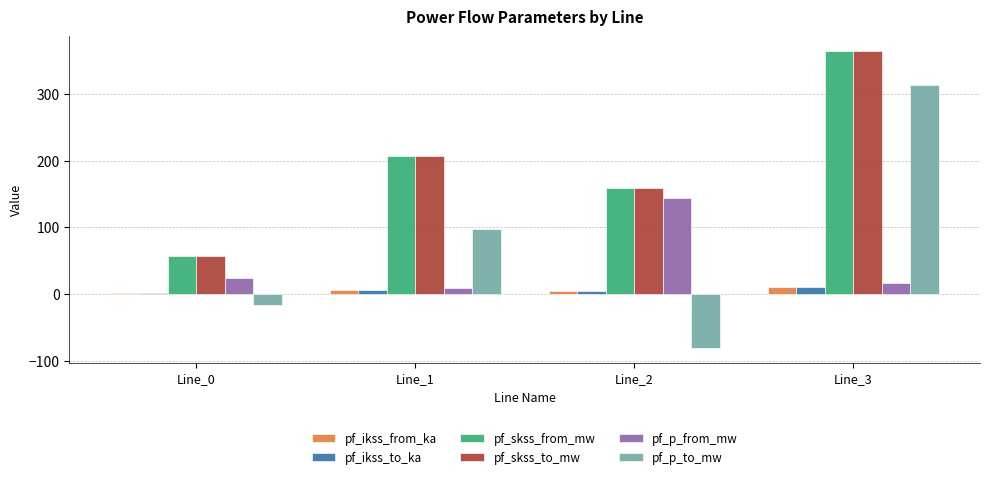

How many series are shown in this chart?

6